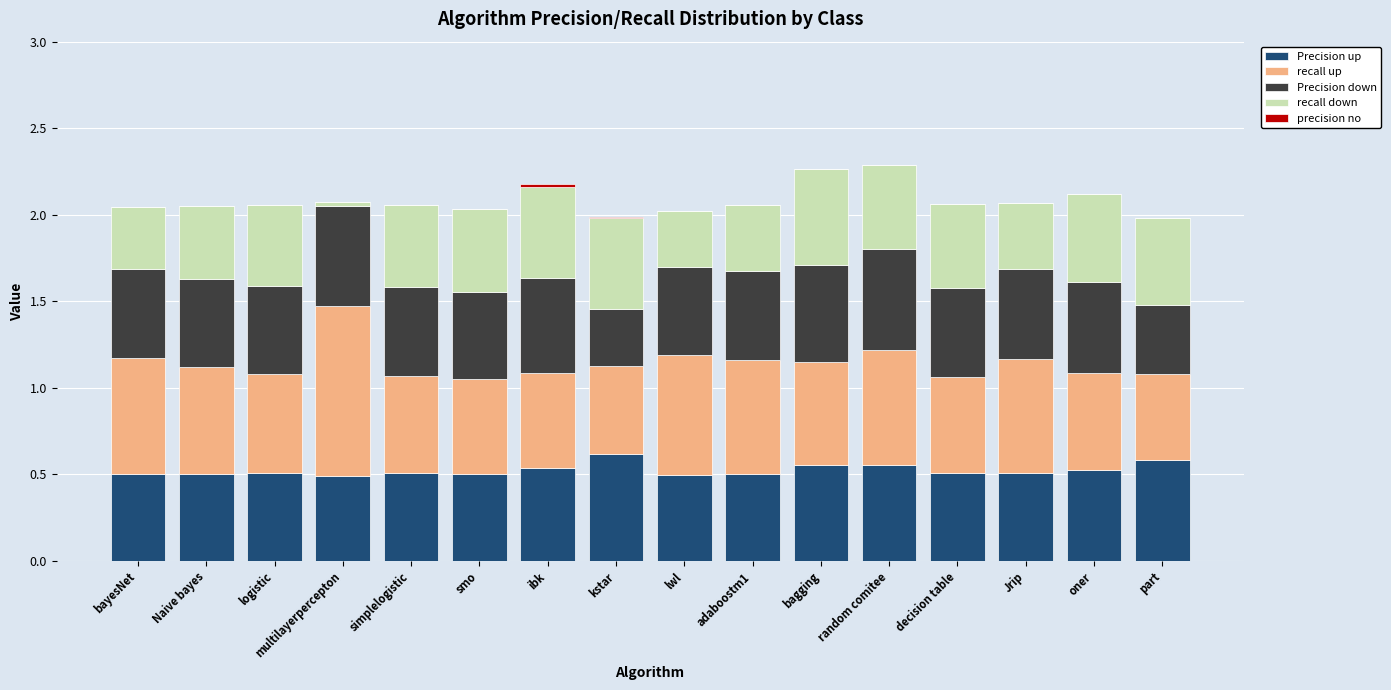

Is it true that Precision up equals 0.2 at Naive bayes?

False